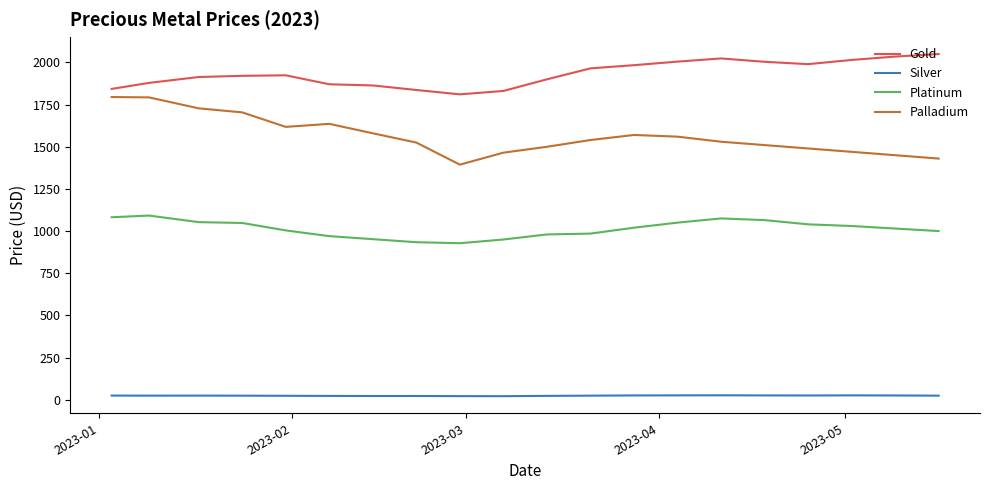

What is the maximum value for Gold?

2050.0